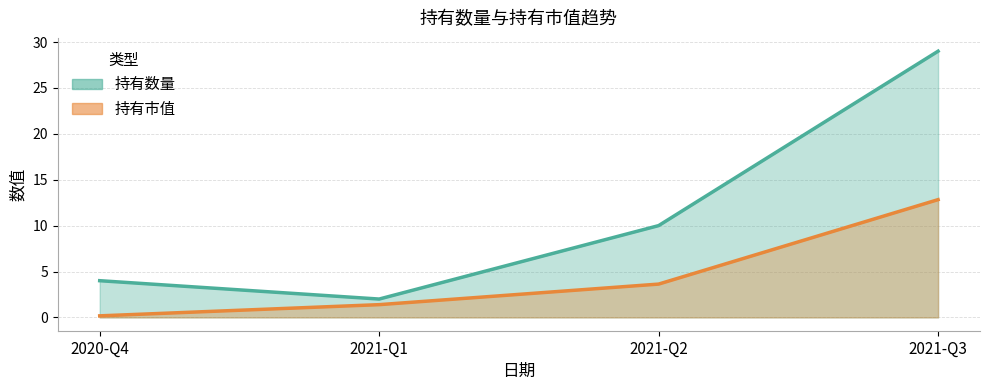

Between 2021-Q1 and 2021-Q3, which series saw the biggest shift?

持有数量